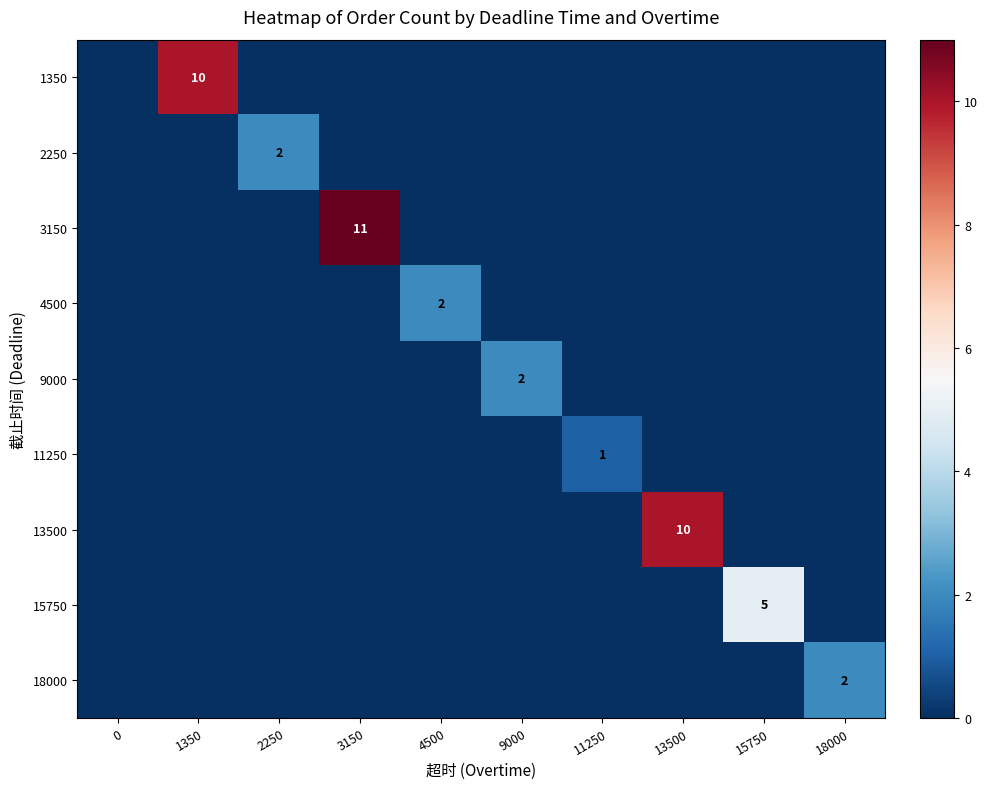

The value of 2250 at 2250 is 1. True or false?

False